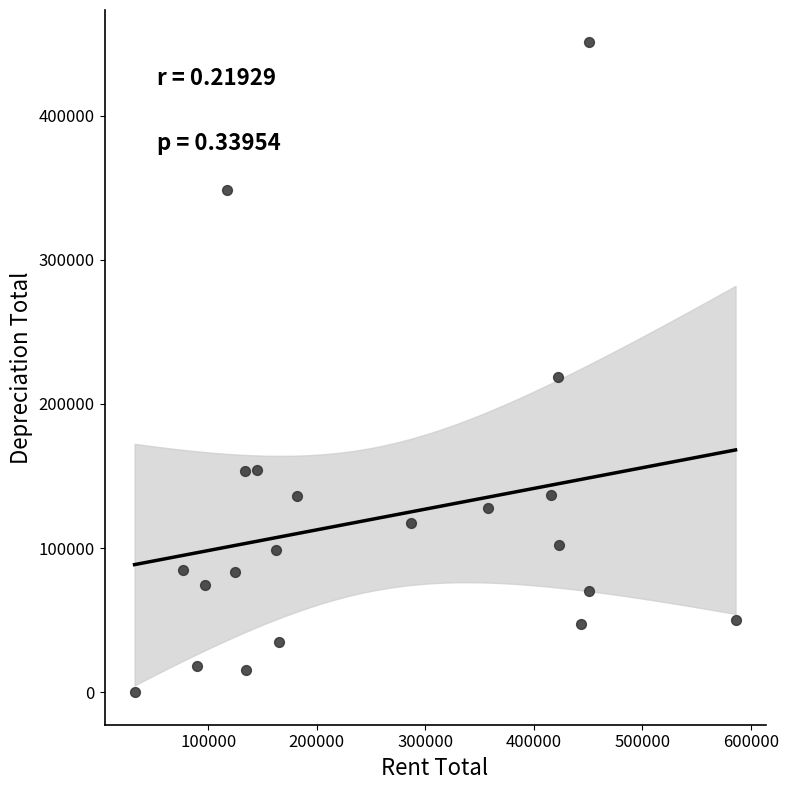

What Y value in the scatter plot is closest to 225393?

218758.3